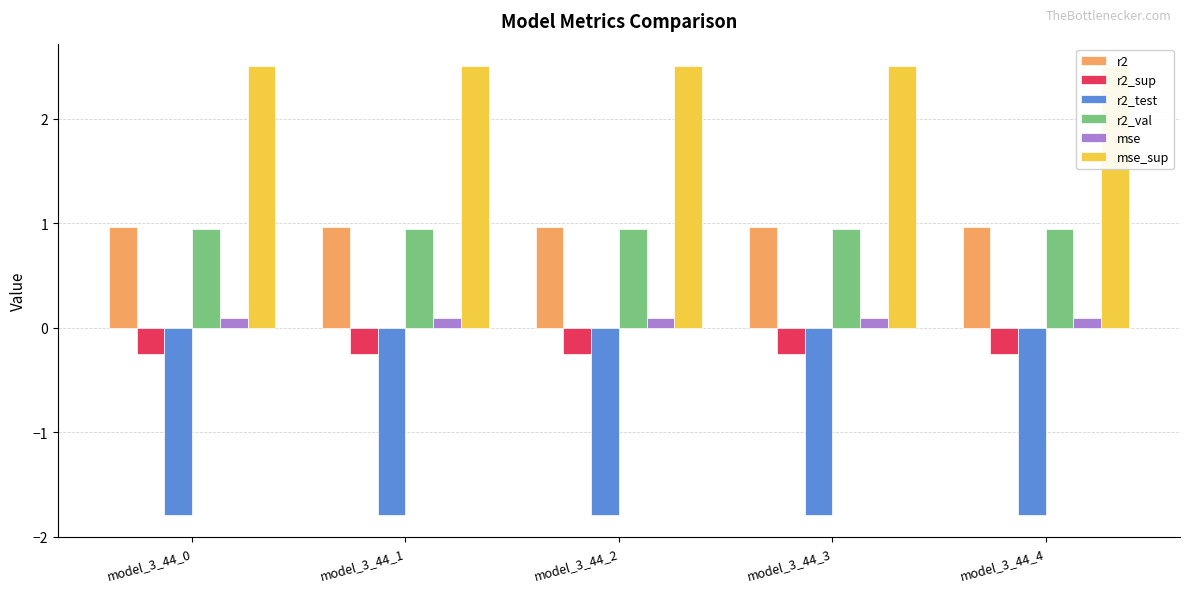

How many bars are there in total?

30